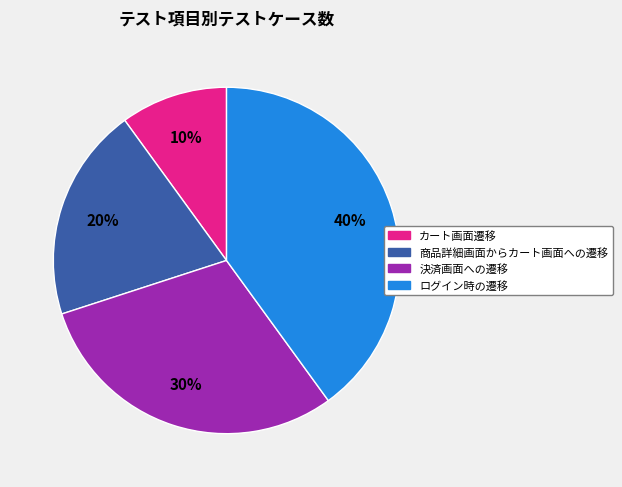

To the nearest percent, what is the average slice percentage?

25%